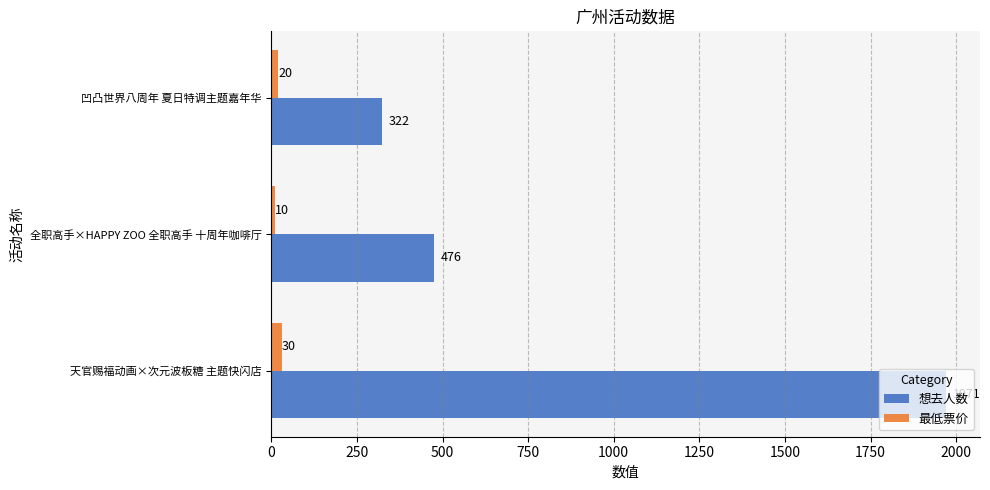

Rank the series at 凹凸世界八周年 夏日特调主题嘉年华 from highest to lowest value.

想去人数, 最低票价